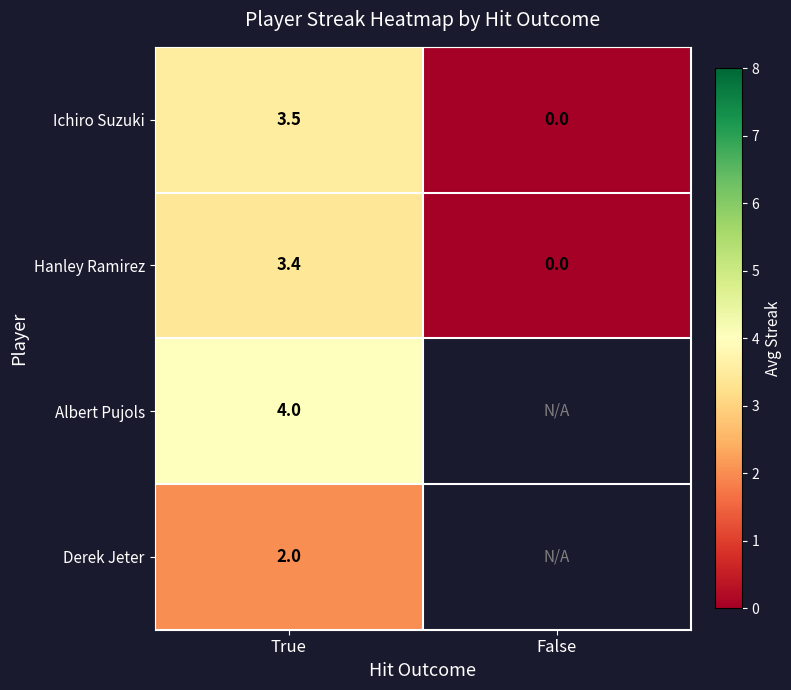

What is the total value across all series at True?

12.9